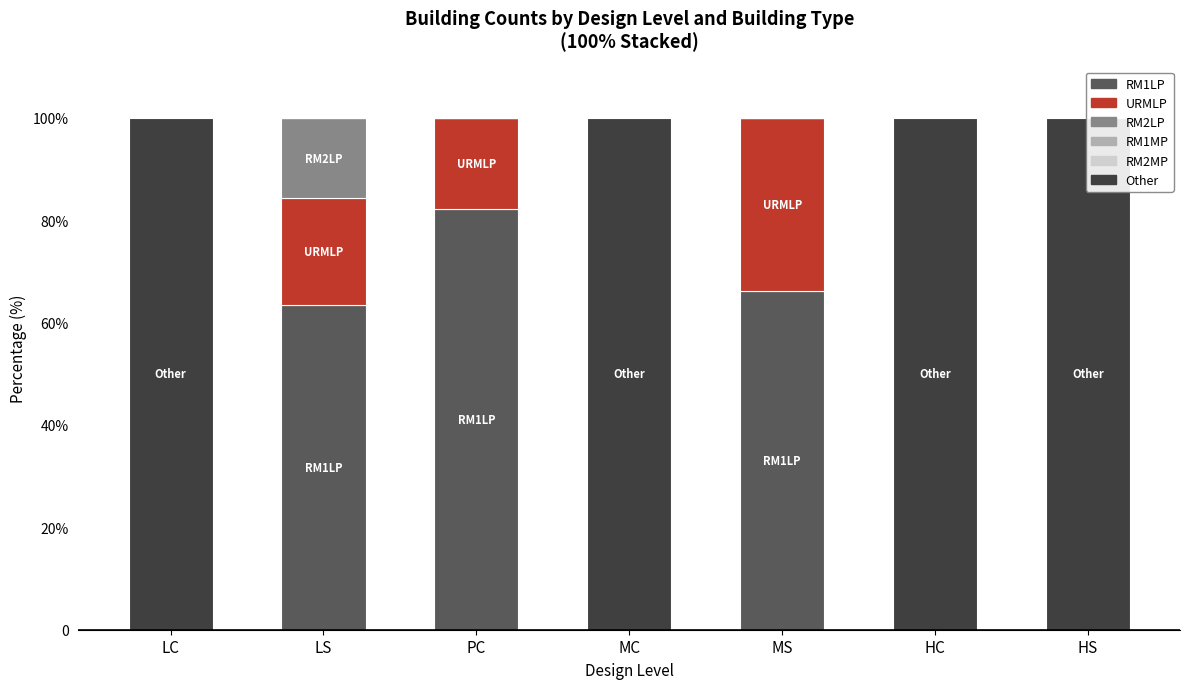

What is the difference between the second highest and minimum values in the URMLP series?

20.8